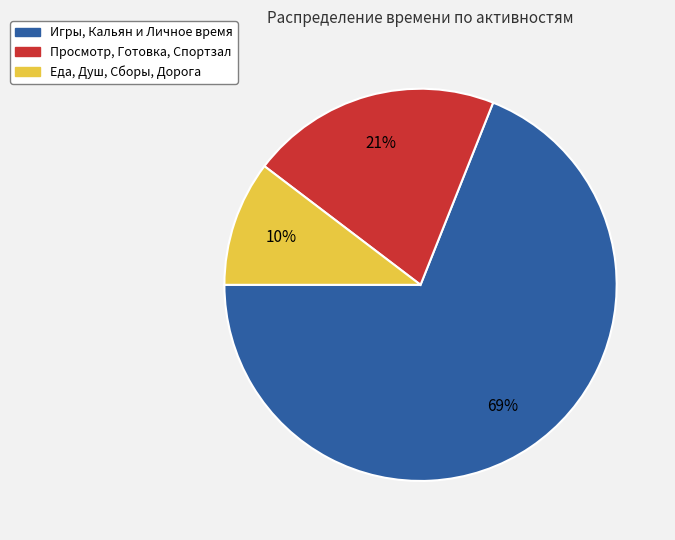

To the nearest percent, what is the difference between the largest and smallest slice percentages?

59%